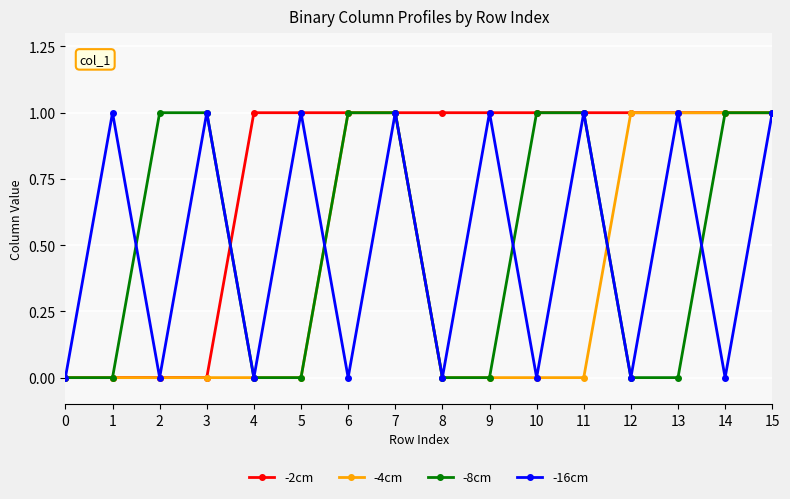

What is the difference between the second highest and minimum values in the -4cm series?

1